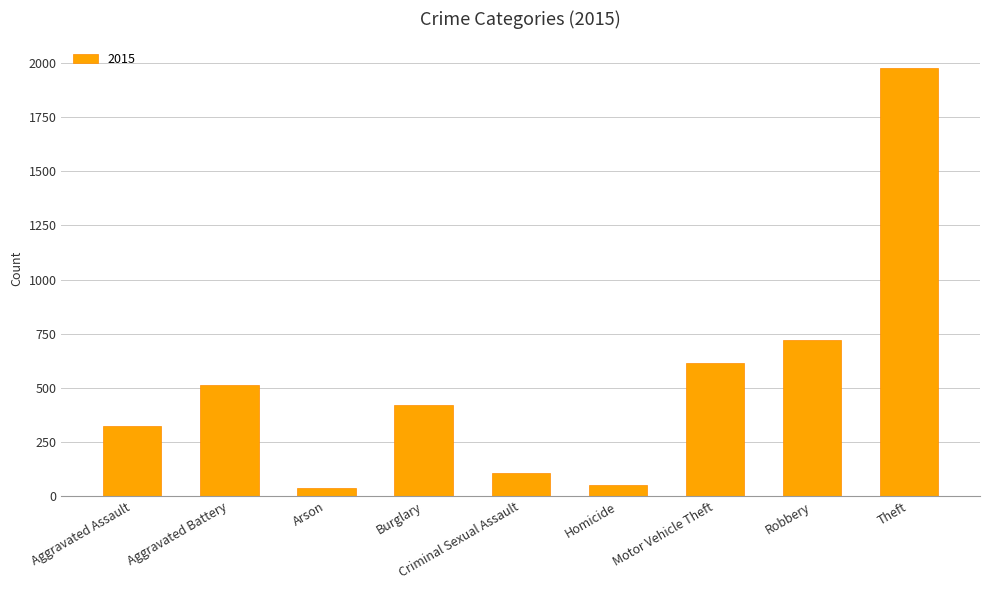

What is the label of the 4th bar from the right?

Homicide